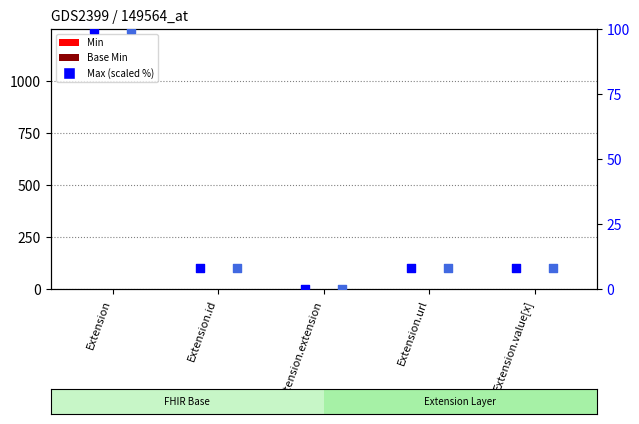

What is the total value across all series at Extension.url?

18